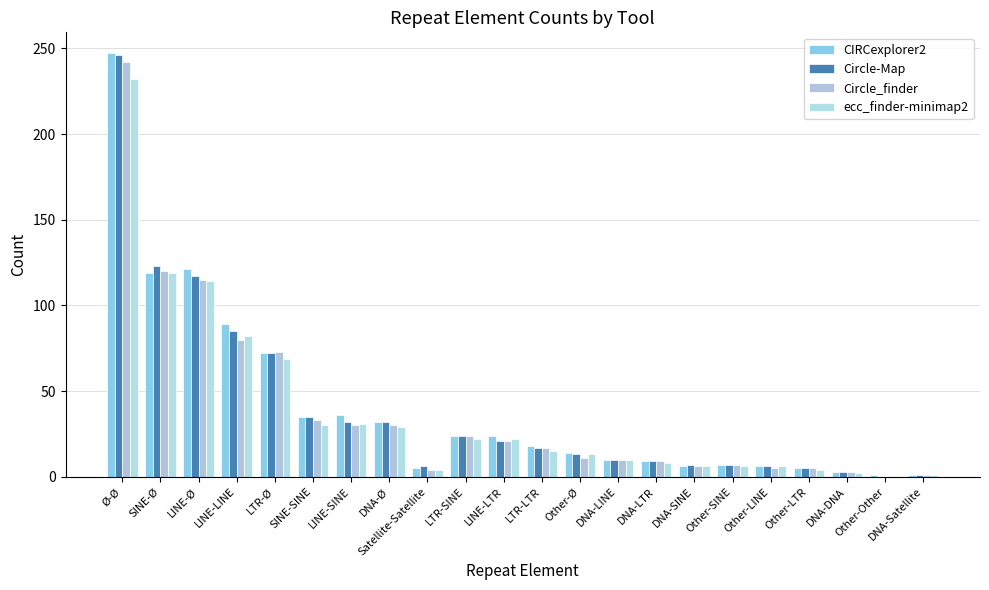

What is the difference between the Circle_finder values at Other-LTR and SINE-SINE?

28